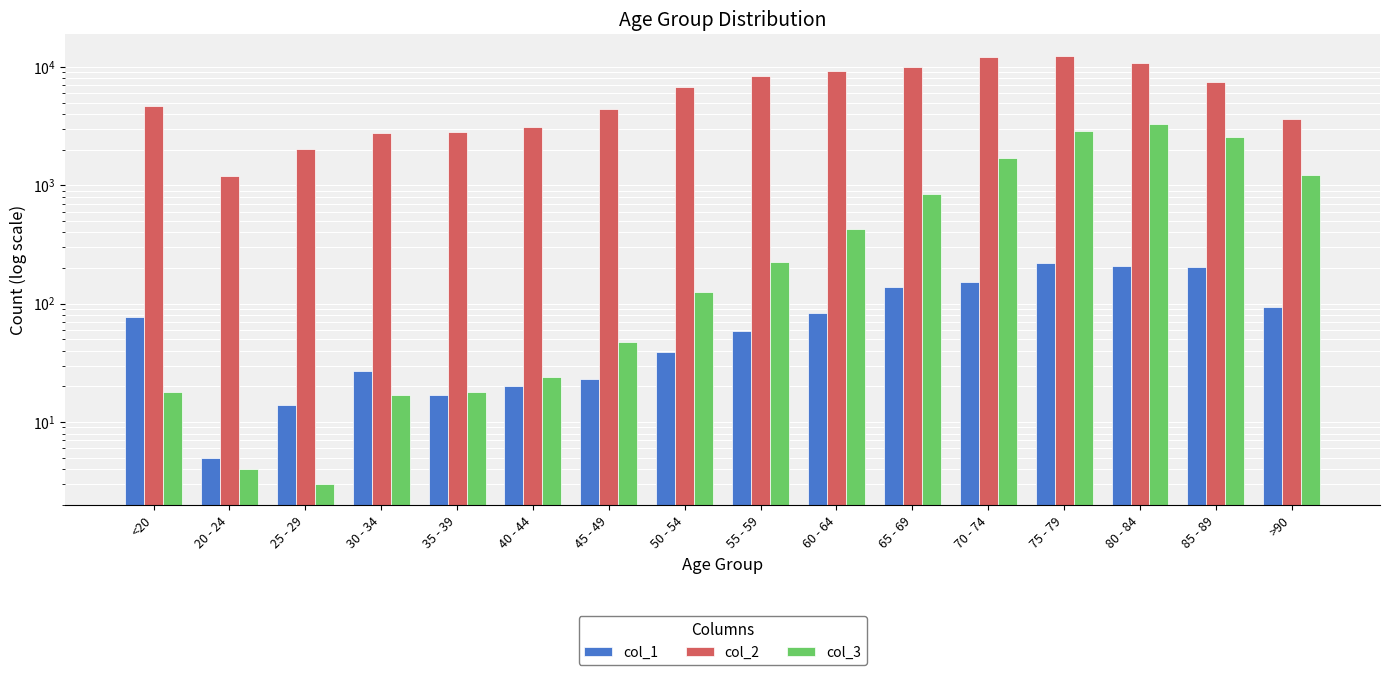

Is it true that col_3 equals 24 at 45 - 49?

False